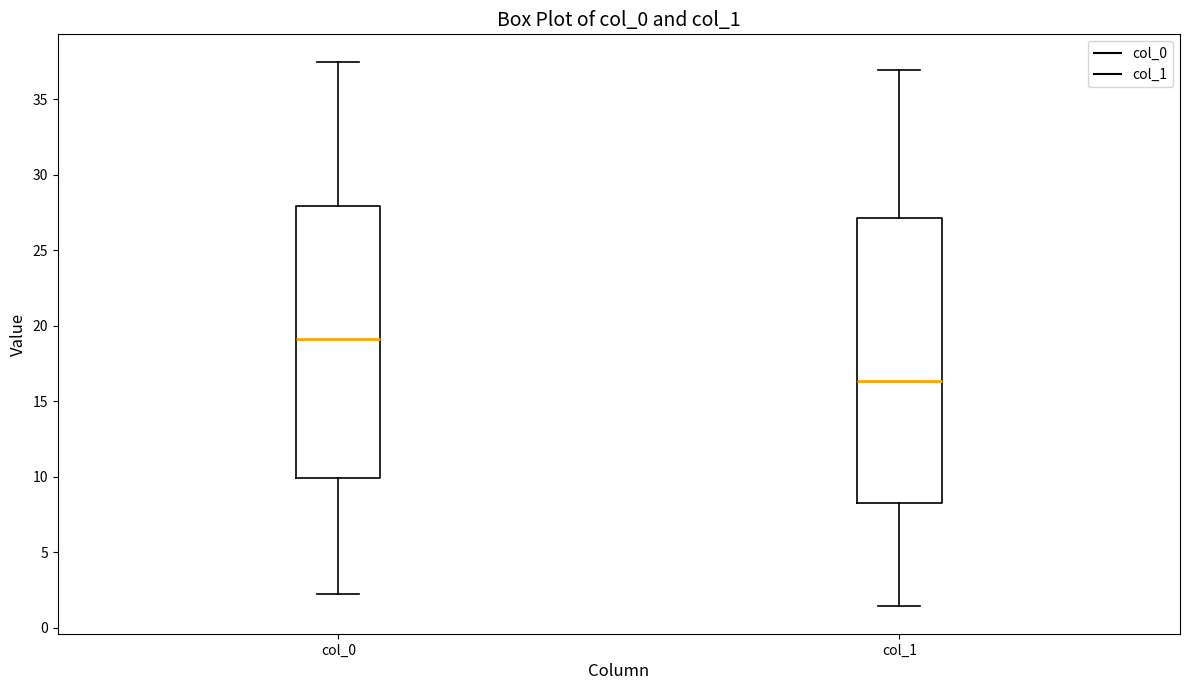

Comparing the boxes themselves (not the whiskers), which one is the tallest?

col_1